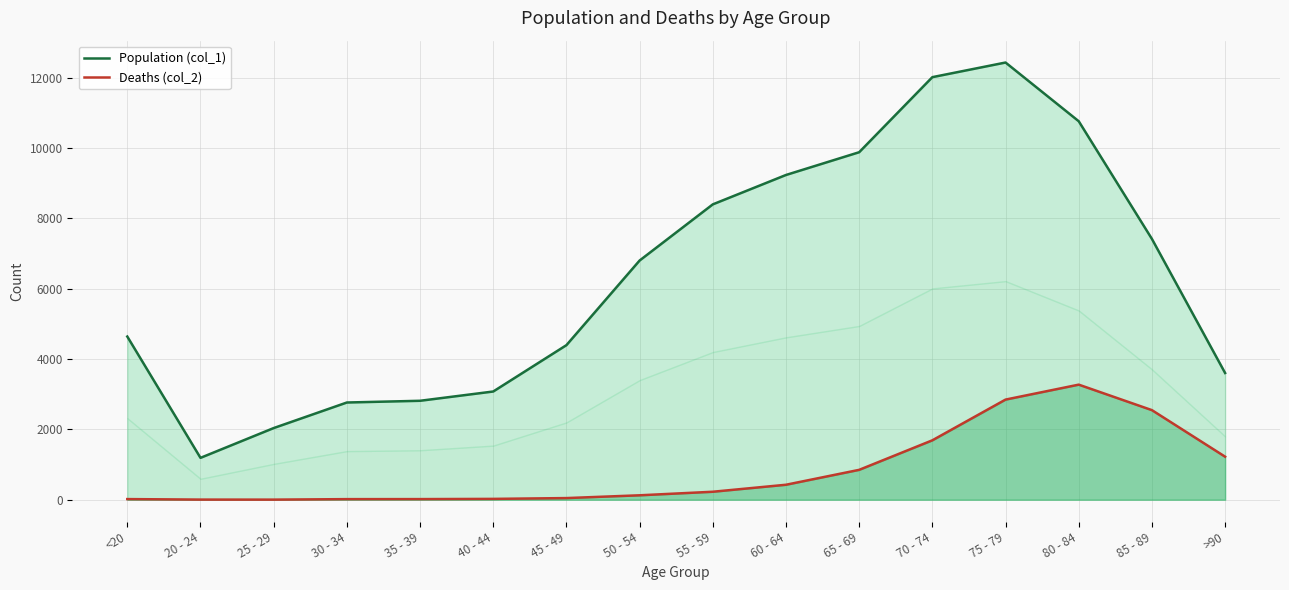

How many values in the Deaths (col_2) series are below 227?

8